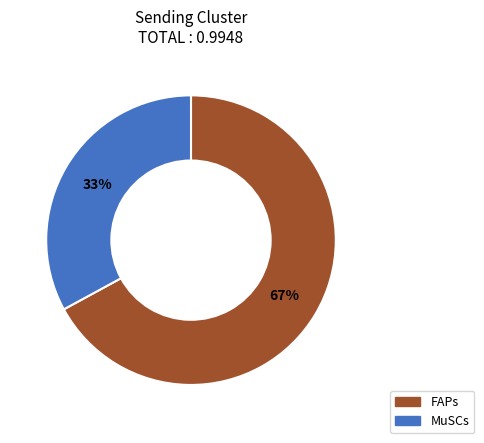

To the nearest percent, what percentage of the pie is MuSCs?

33%